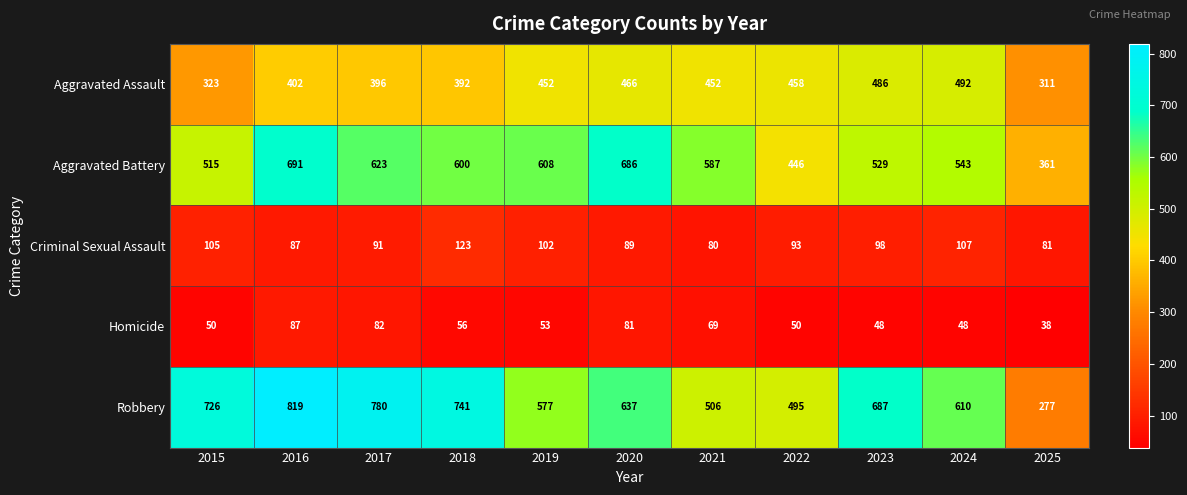

At how many categories does at least one series exceed 95?

11